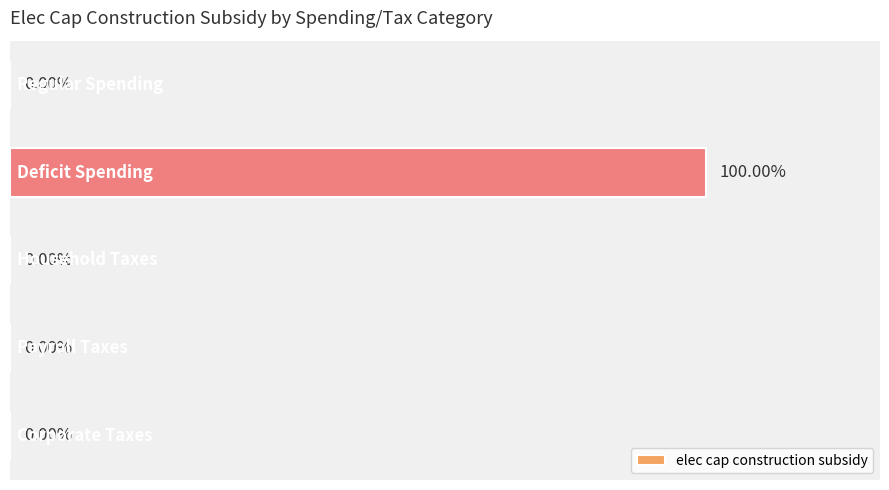

What is the greatest value displayed?

5